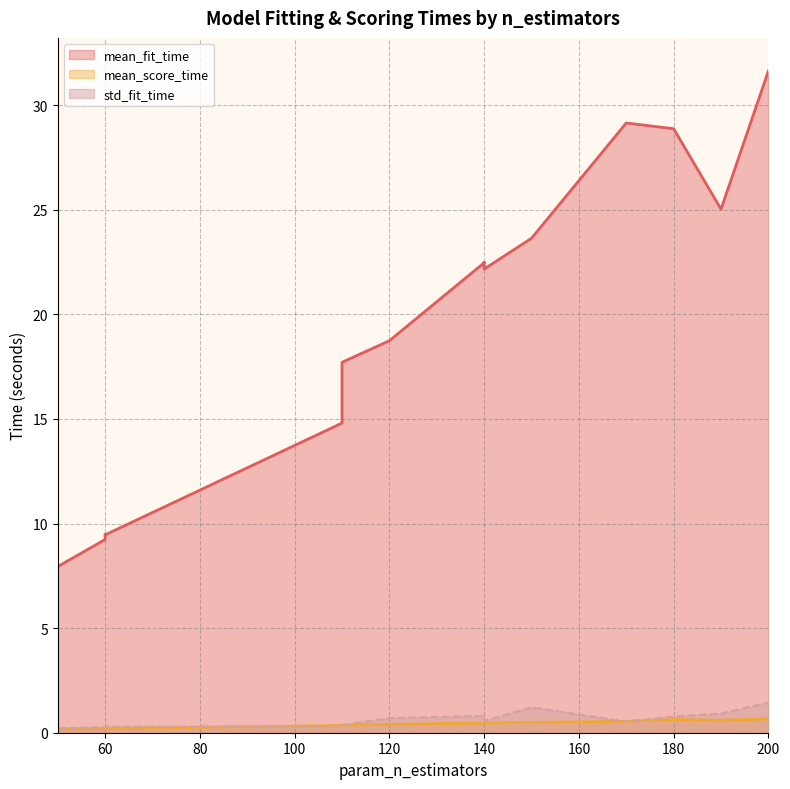

In mean_score_time, how many points are higher than both neighbors (excluding endpoints)?

3